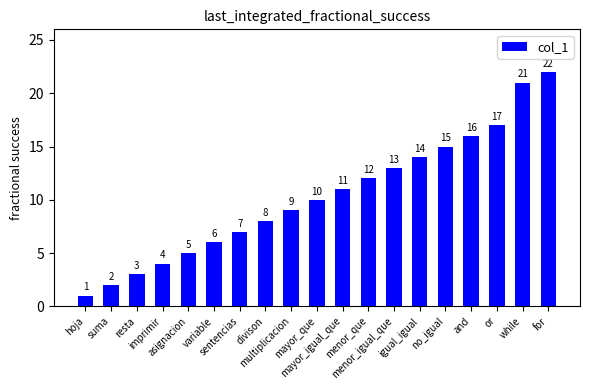

What is the value of the 19th bar from the left?

22